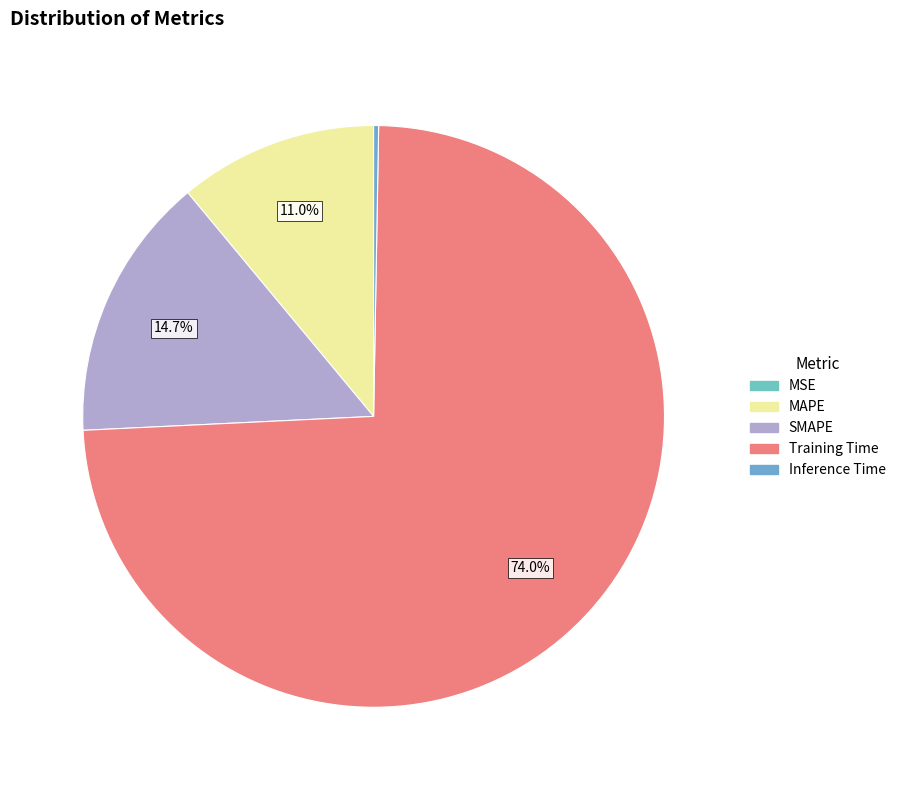

Is it true that MAPE is 11% of the pie?

True